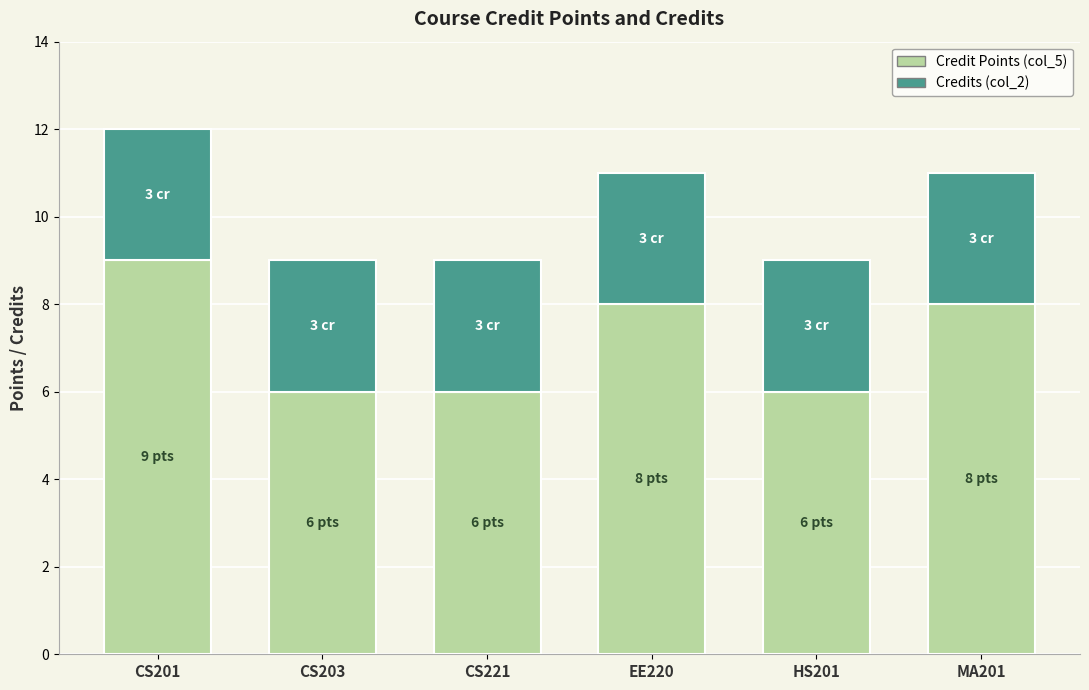

At which category is the sum across all series the highest?

CS201